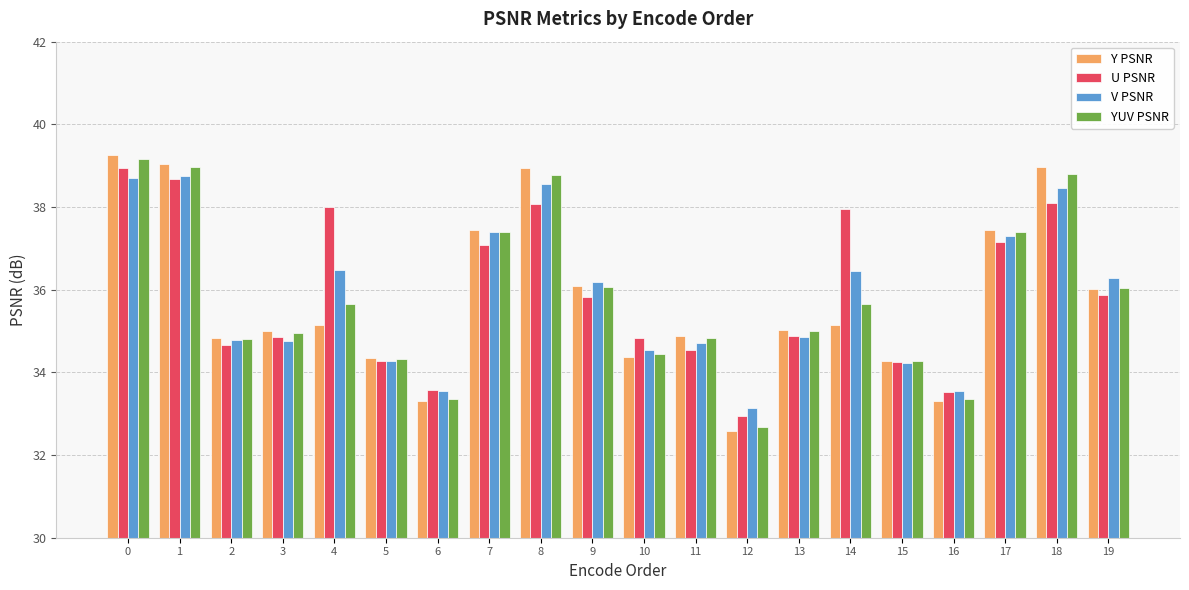

How many series are shown in this chart?

4